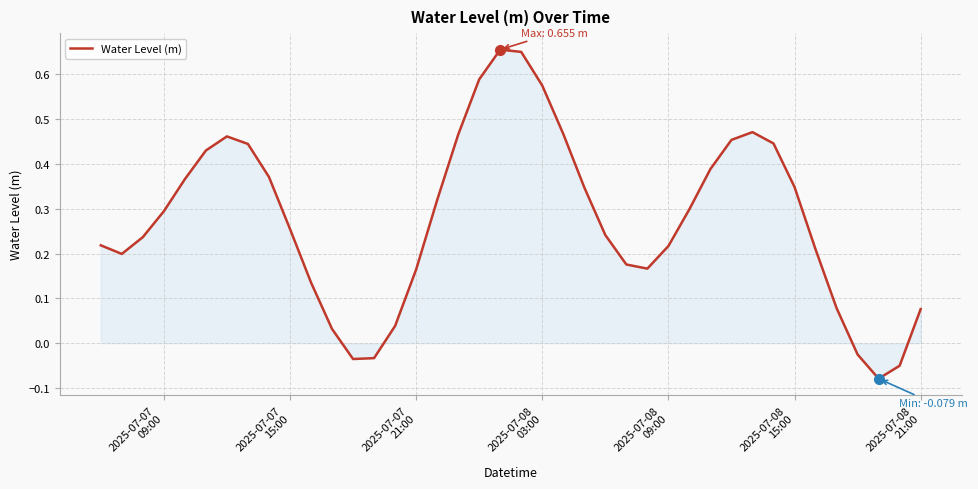

How many lines are shown in the chart?

1